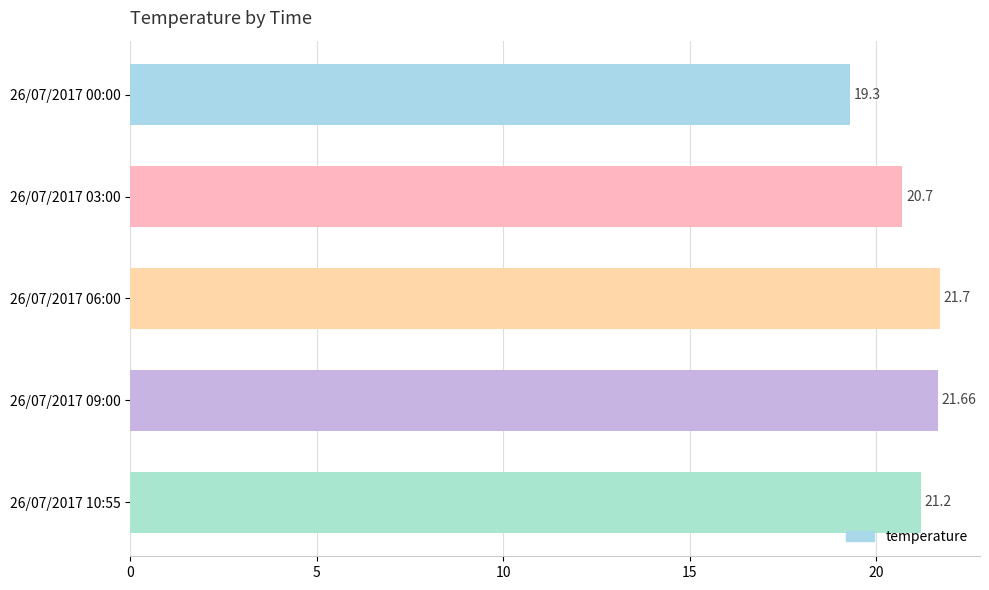

What is the minimum value shown in the chart?

19.3